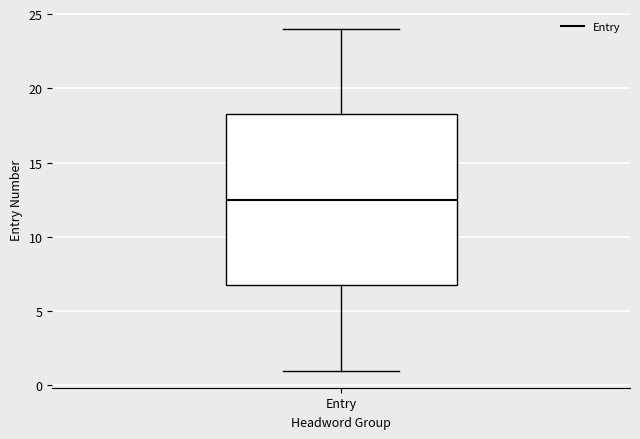

Where does the median line of the box for Entry sit on the y-axis? The values are not printed on the chart, so give them approximately, as read against the axis.

12.5